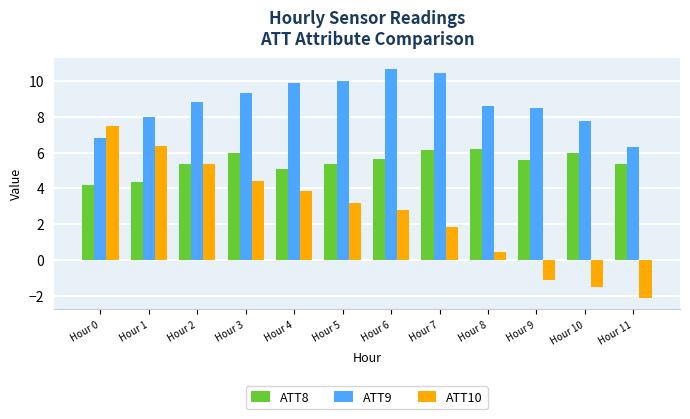

What is the difference between the maximum and minimum values in the ATT9 series?

4.3